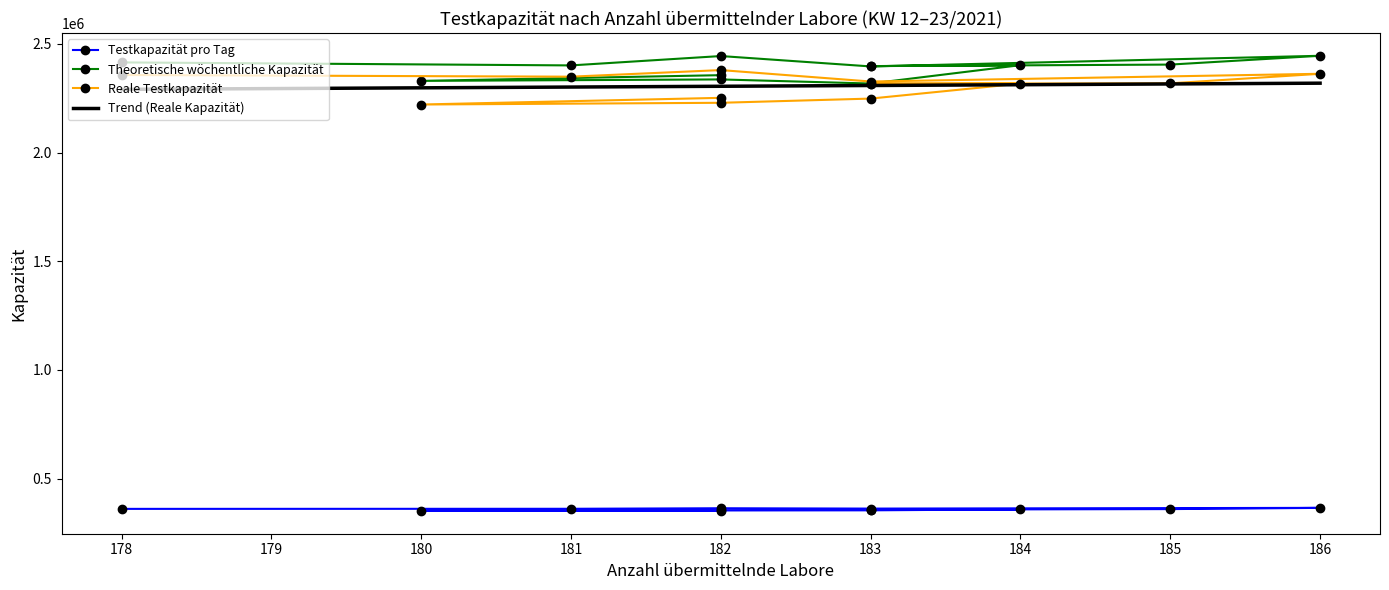

What is the minimum value for Trend (Reale Kapazität)?

2290861.5